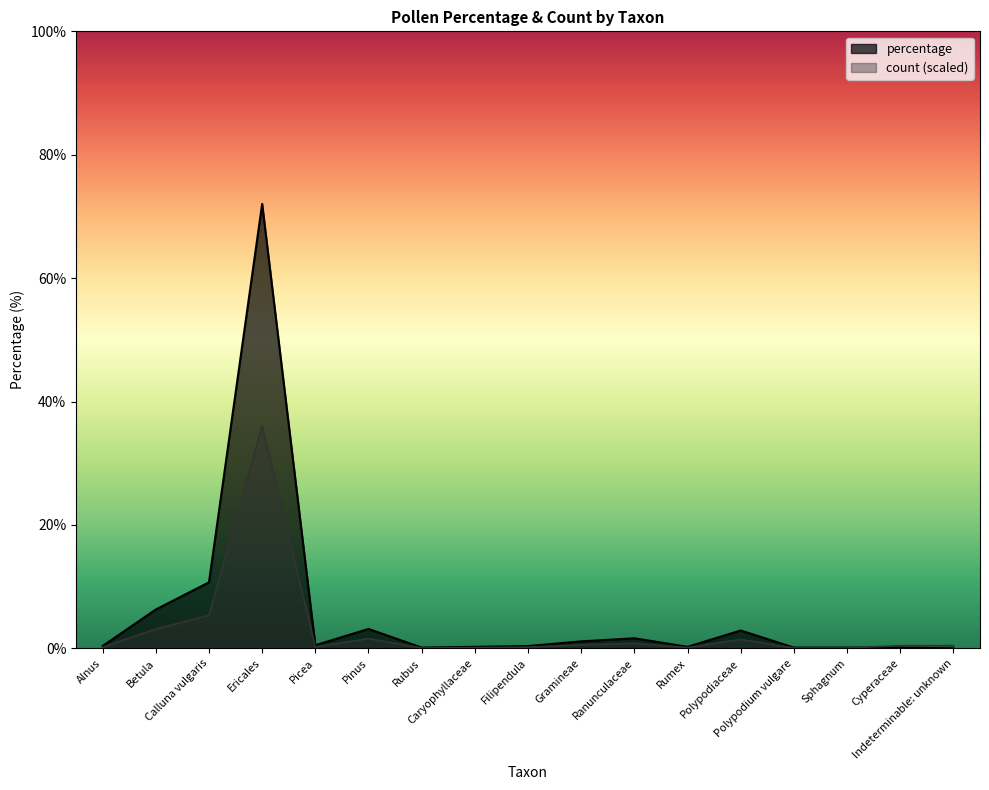

Which series has the largest range (max minus min)?

percentage